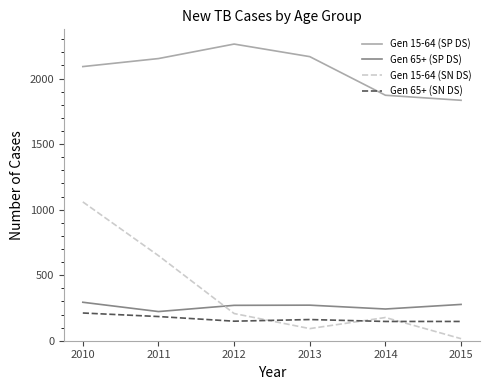

What is the difference between the Gen 65+ (SP DS) values at 2014 and 2012?

28.0